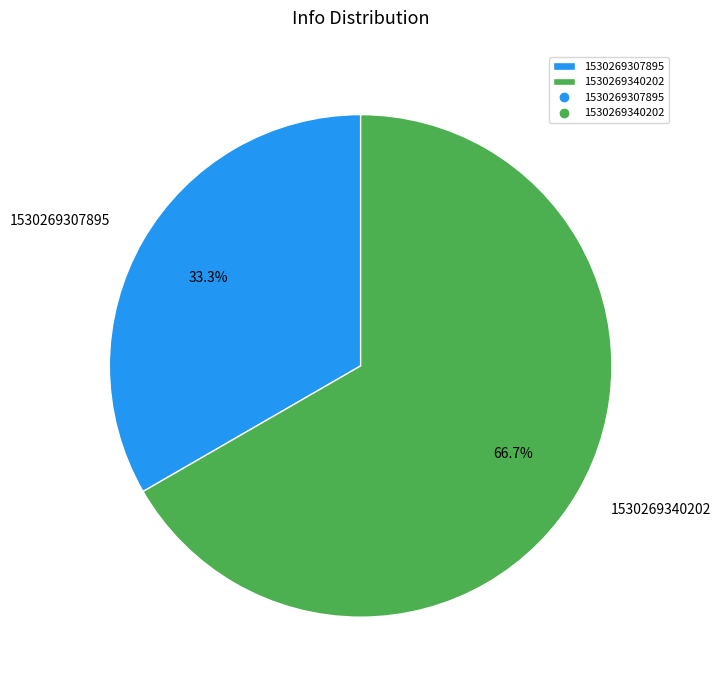

Is it true that 1530269307895 is 33% of the pie?

True